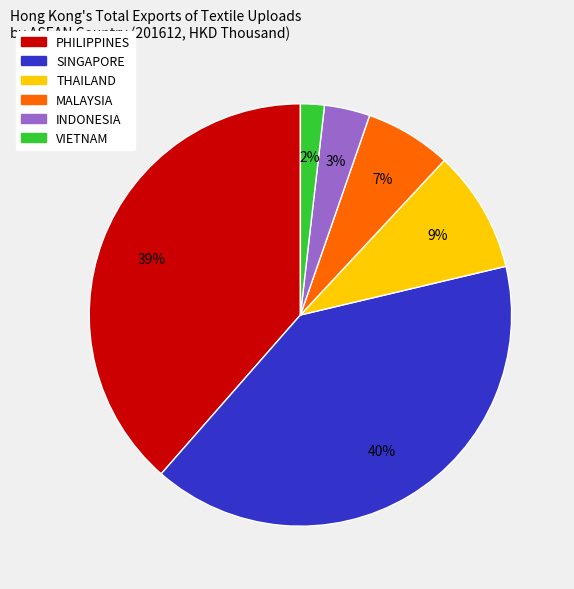

Rank the categories by value from lowest to highest.

VIETNAM, INDONESIA, MALAYSIA, THAILAND, PHILIPPINES, SINGAPORE